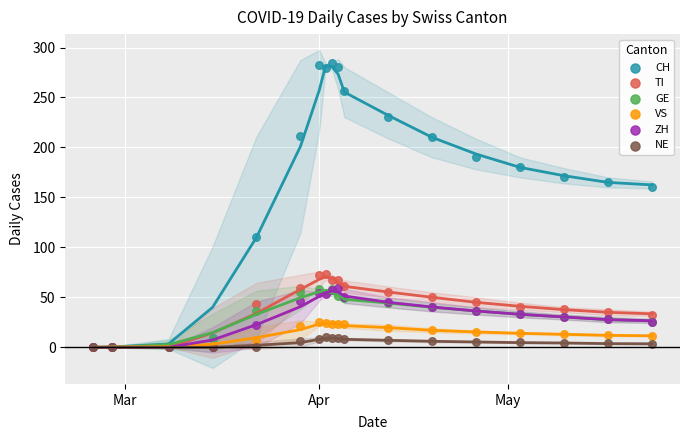

Across all series, what Y value is closest to 142?

160